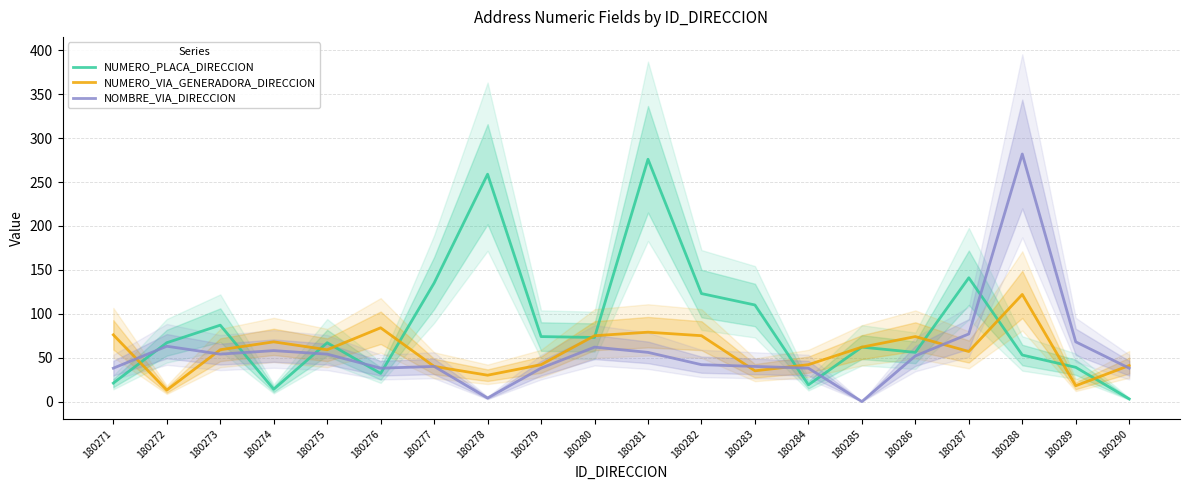

True or false: NUMERO_PLACA_DIRECCION and NOMBRE_VIA_DIRECCION cross at least once.

True